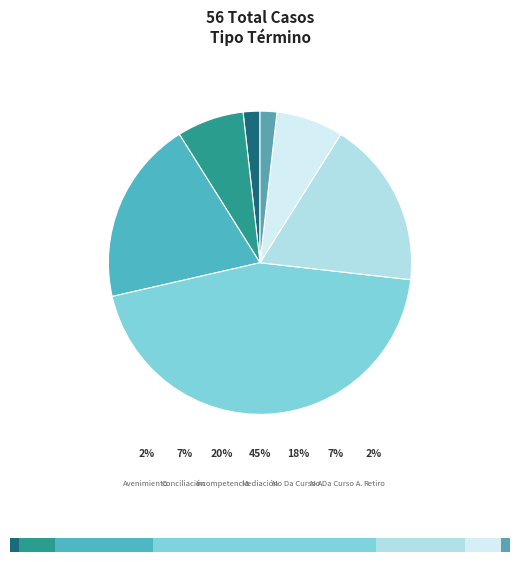

What percentage do Retiro and Incompetencia together represent?

21.4%